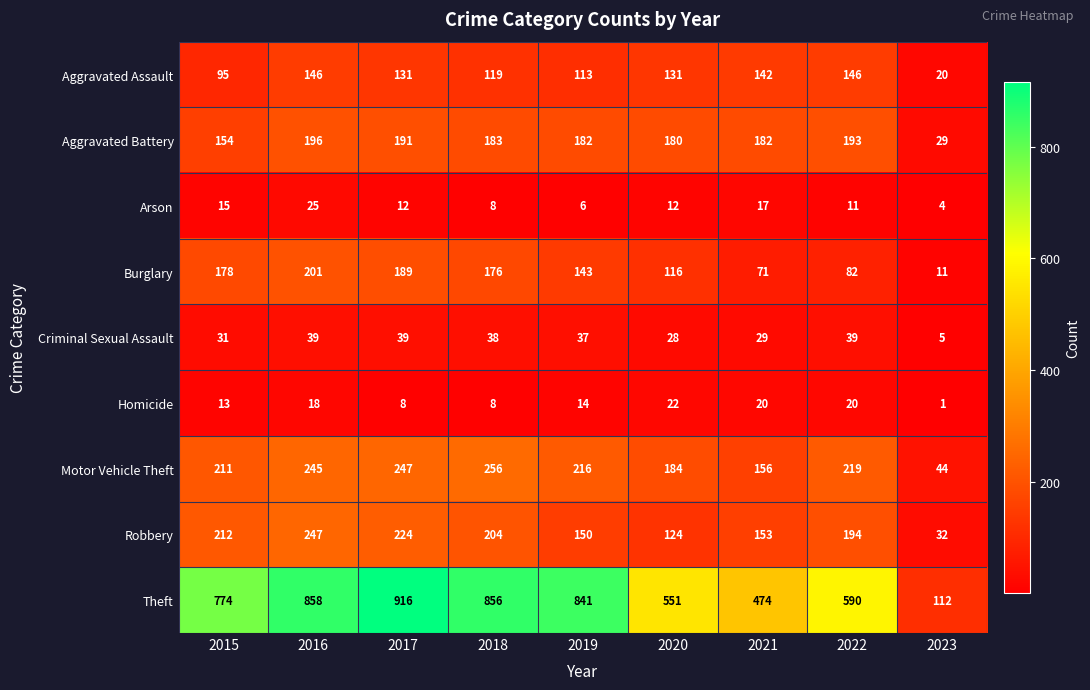

Which category has the highest value across all series?

2017